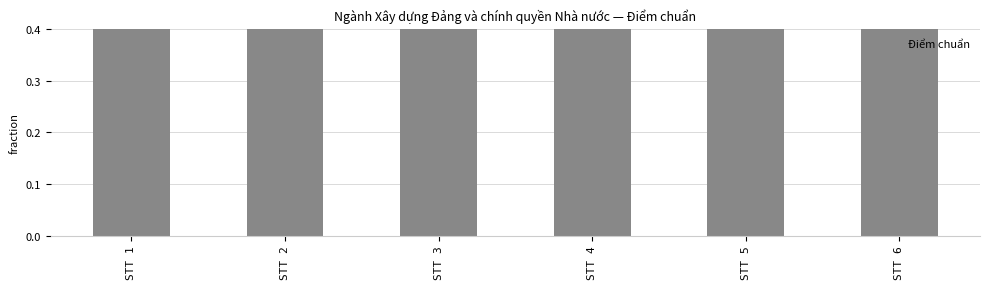

List the labels in order of value, largest first.

STT 5, STT 4, STT 2, STT 6, STT 3, STT 1